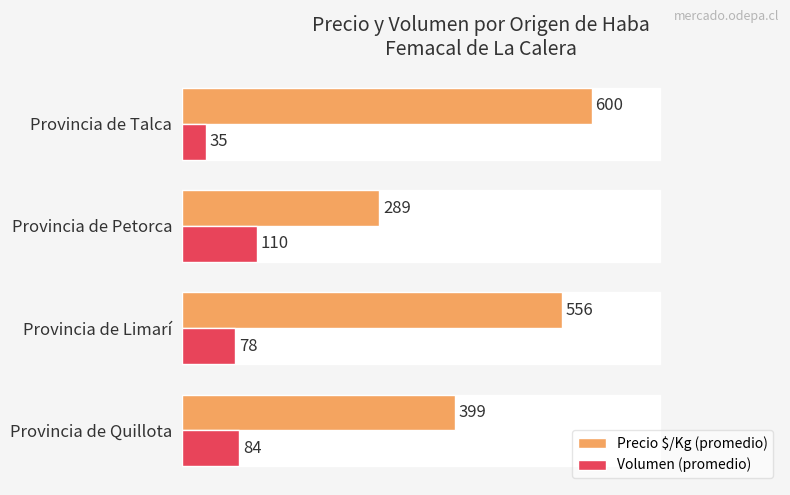

What is the highest value of the Volumen (promedio) series?

110